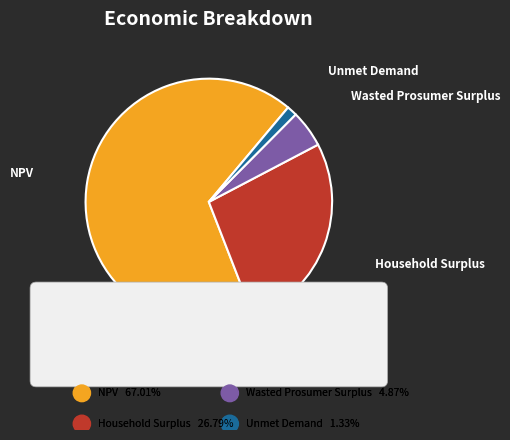

Between Unmet Demand and NPV, which is larger?

NPV